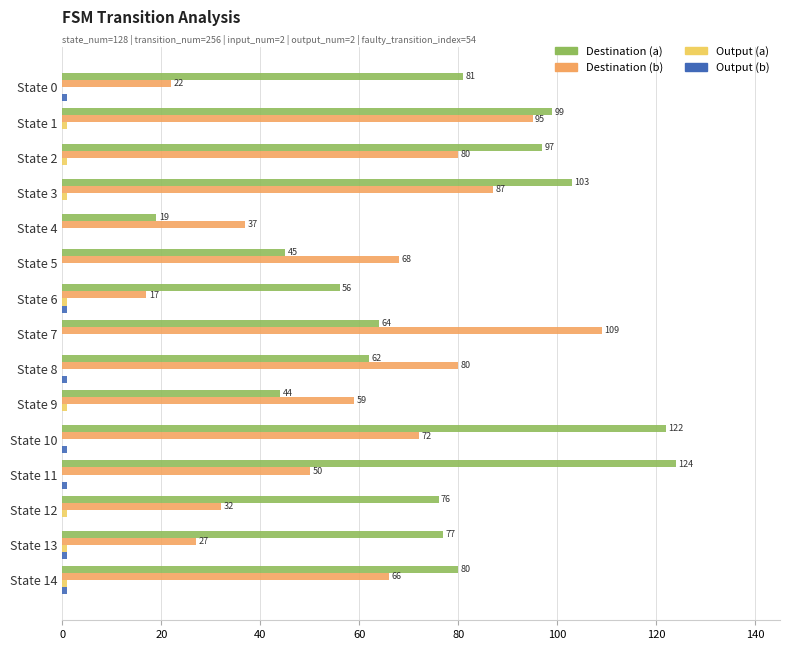

At which label is Destination (b) closest to 63?

State 14